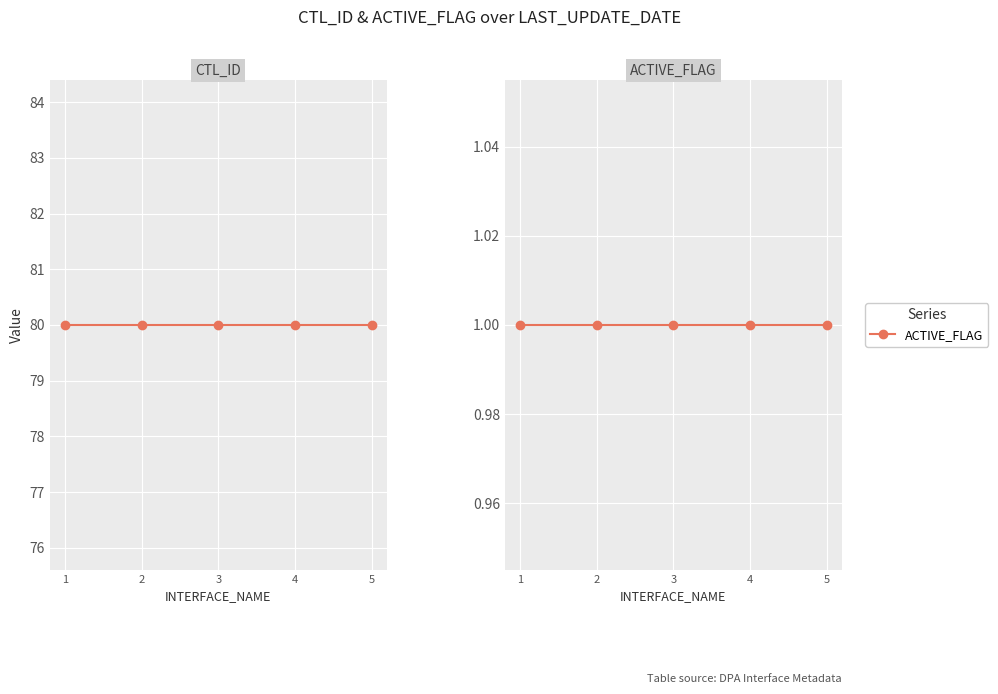

List the series in order of their overall mean, lowest first.

ACTIVE_FLAG, CTL_ID